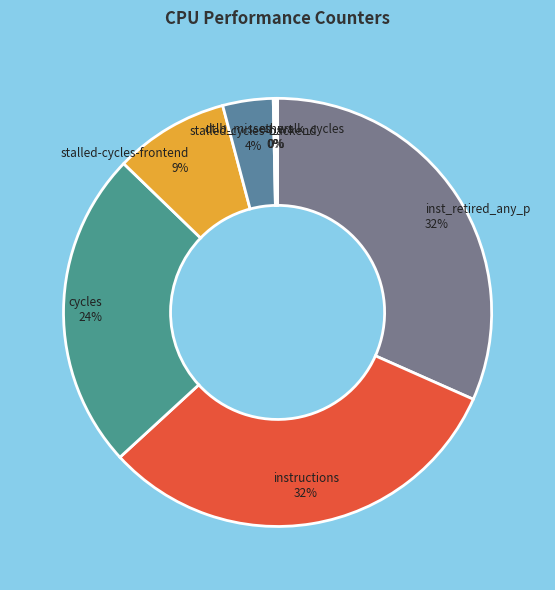

Is there a majority slice in this chart?

No